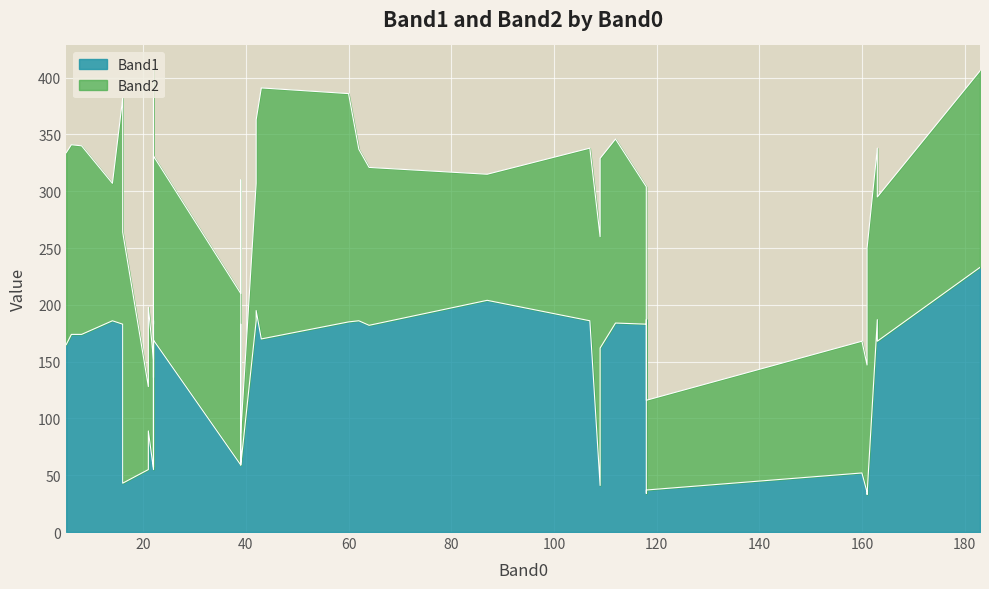

Reading right to left, what are all the values shown in this chart?

Band1: 39=33	38=37	37=34	36=89	35=35	34=165	33=162	32=174	31=174	30=41	29=43	28=183	27=59	26=169	25=57	24=168	23=170	22=186	21=182	20=184	19=186	18=195	17=185	16=187	15=186	14=183	13=187	12=55	11=186	10=186	9=59	8=170	7=183	6=183	5=52	4=187	3=169	2=55	1=204	0=233
Band2: 39=217	38=79	37=222	36=109	35=112	34=169	33=167	32=167	31=166	30=219	29=221	28=199	27=28	26=162	25=79	24=127	23=97	22=151	21=139	20=162	19=152	18=168	17=201	16=151	15=213	14=127	13=97	12=73	11=121	10=121	9=151	8=221	7=121	6=221	5=116	4=221	3=221	2=97	1=111	0=173